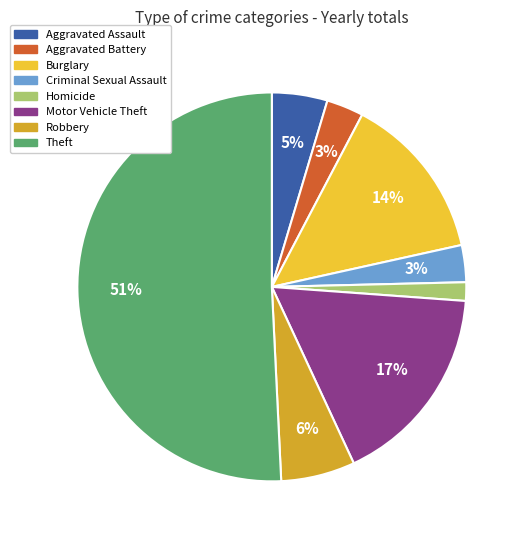

Does any single category account for the majority?

Yes